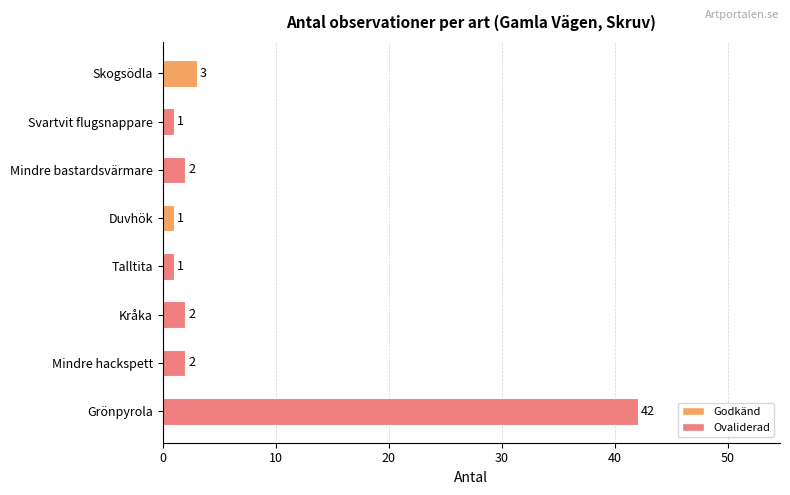

At which category does the chart reach its peak across all series?

Grönpyrola